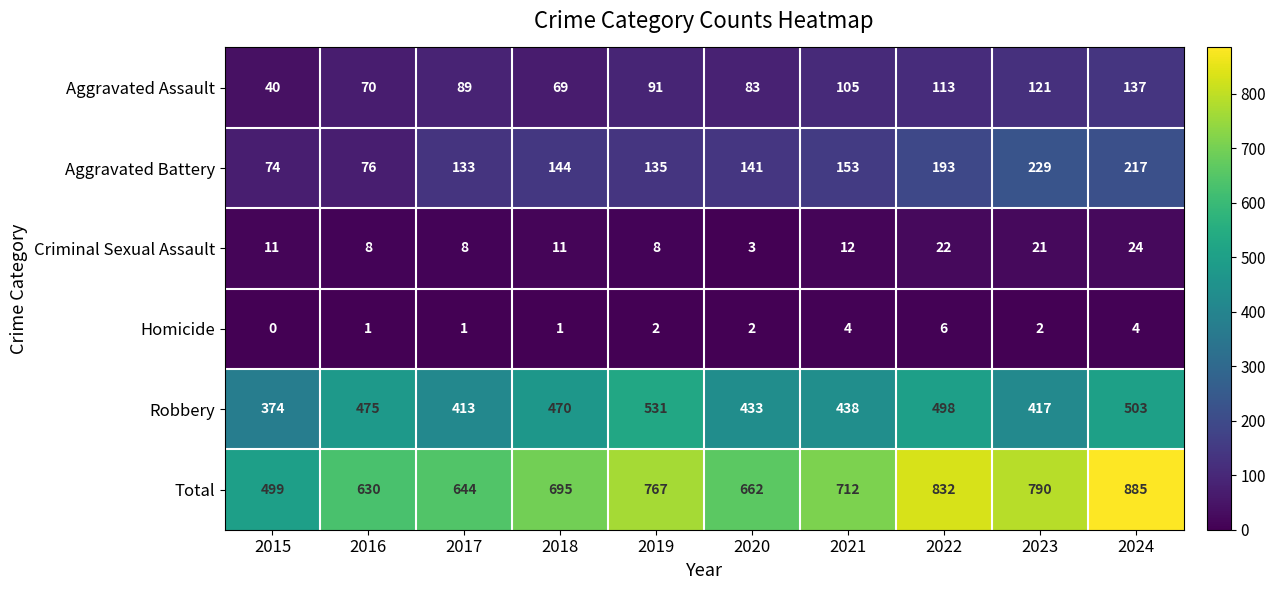

Which series has the largest total across all categories?

Total